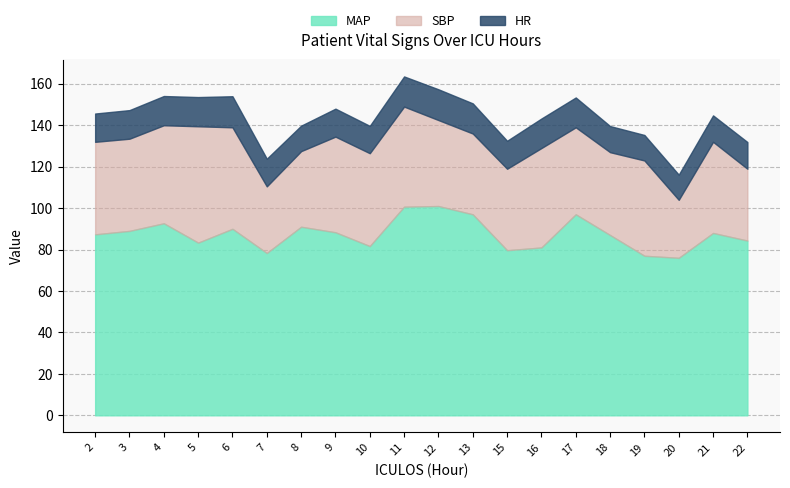

True or false: SBP and HR cross at least once.

False